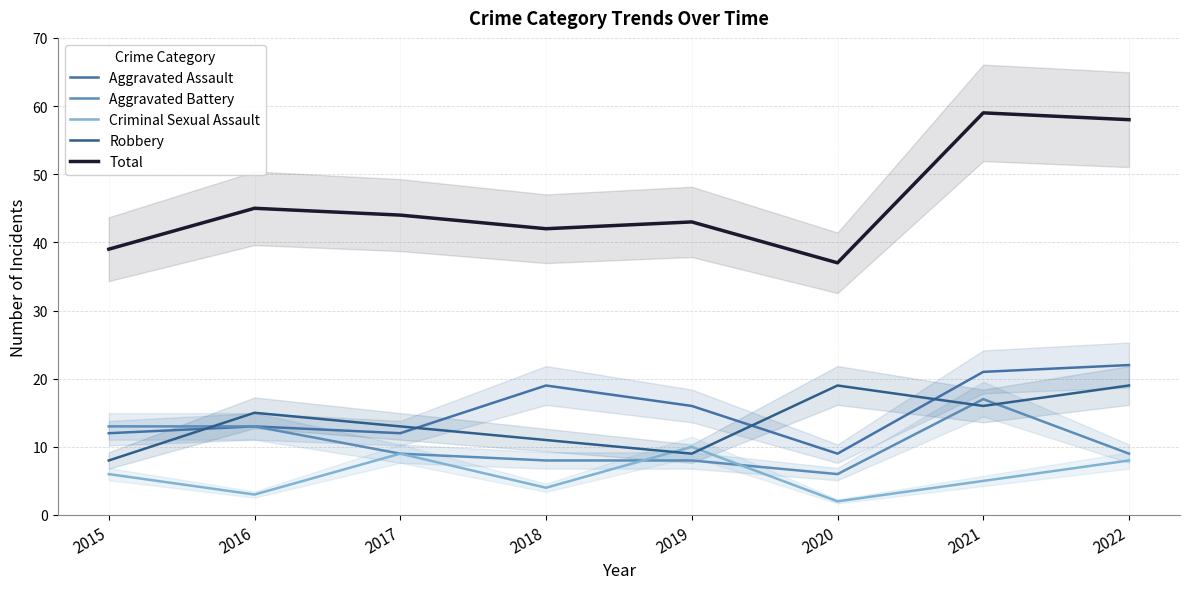

How many lines are shown in the chart?

5